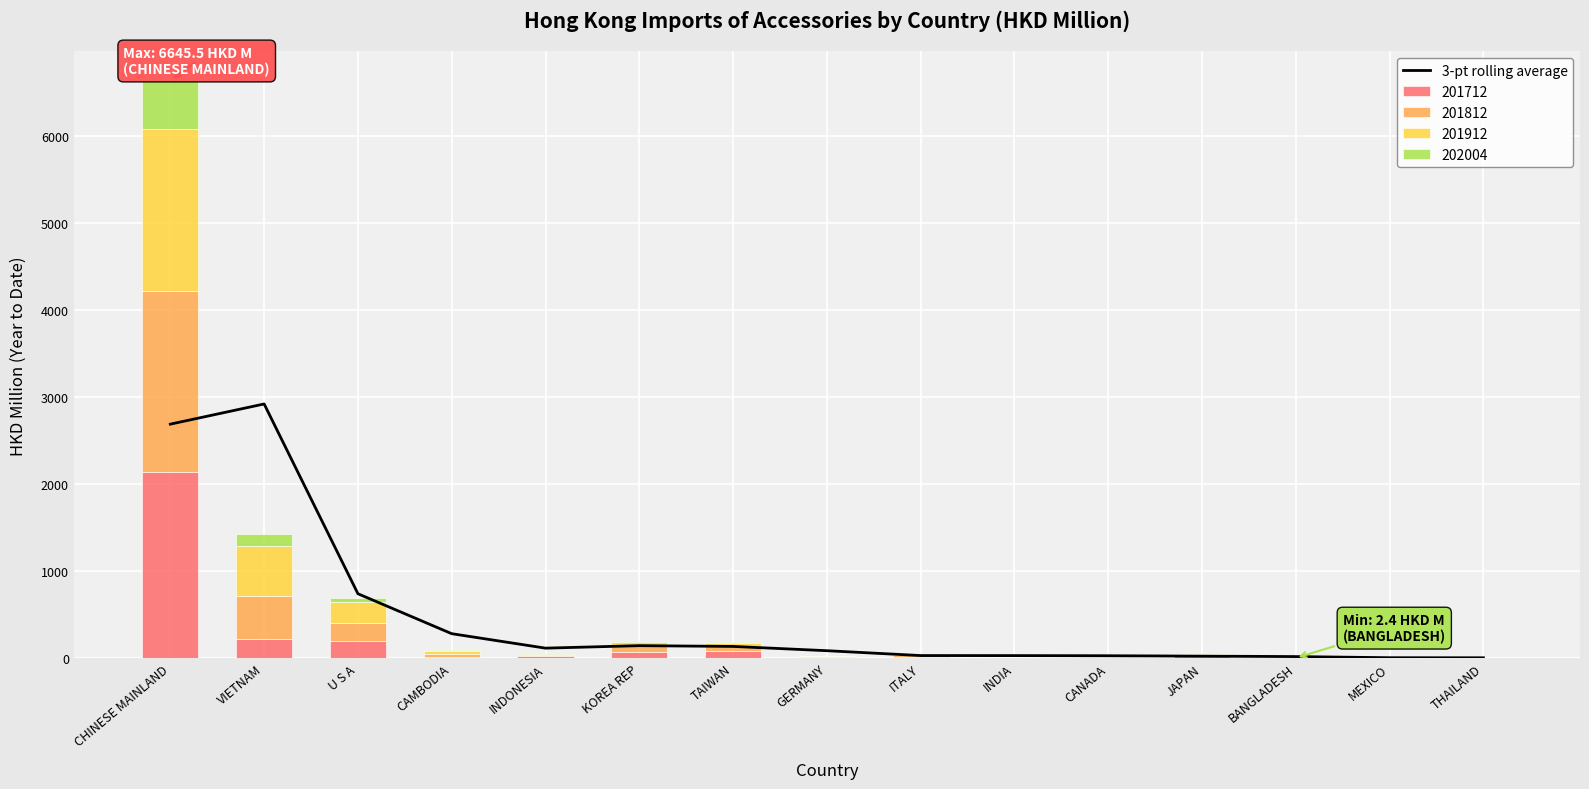

What is the ratio of the value at ITALY to the value at CANADA?

1.1